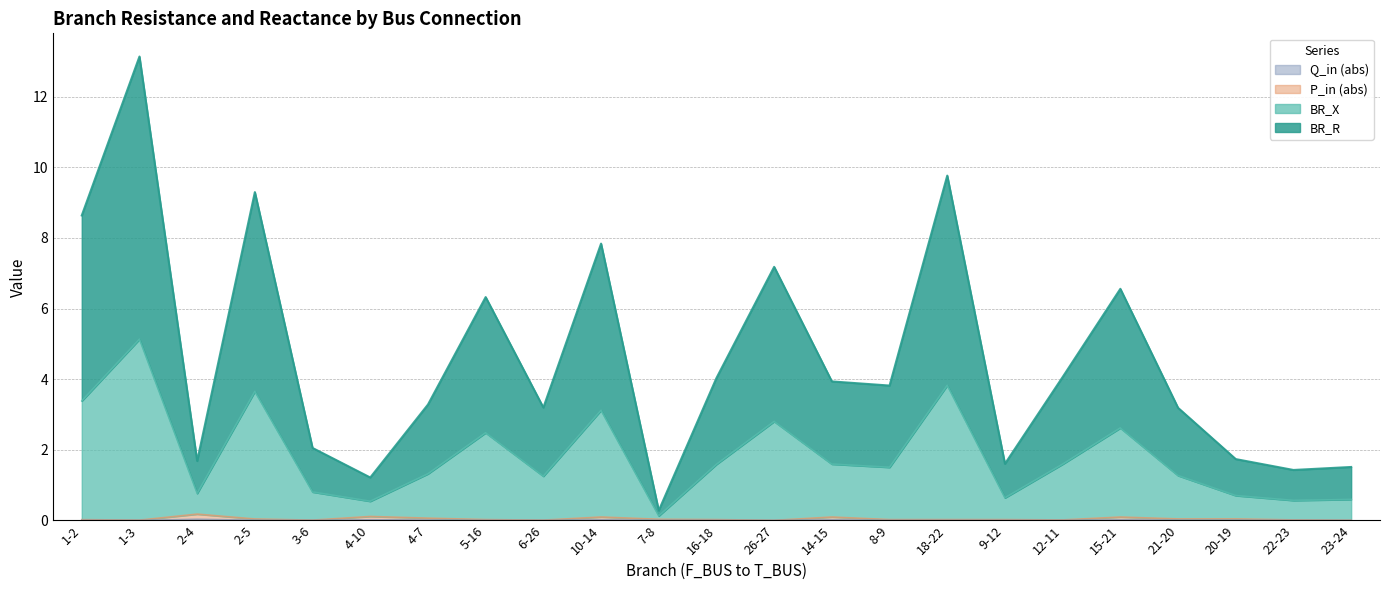

At which category is the sum across all series the highest?

1-3